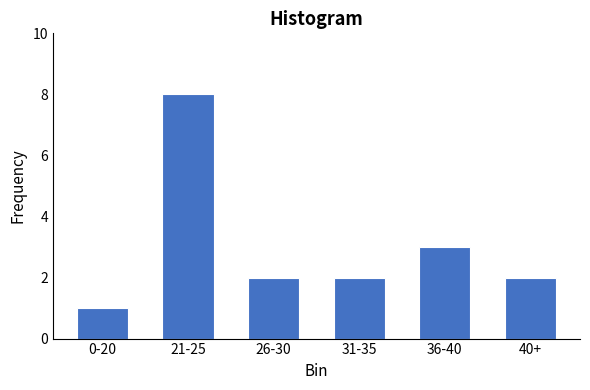

Reading right to left, list all the values displayed in this chart.

40+=2	36-40=3	31-35=2	26-30=2	21-25=8	0-20=1